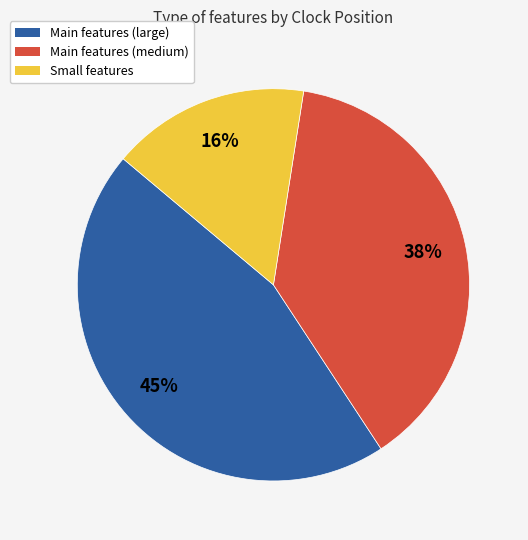

How many segments does this pie chart have?

3